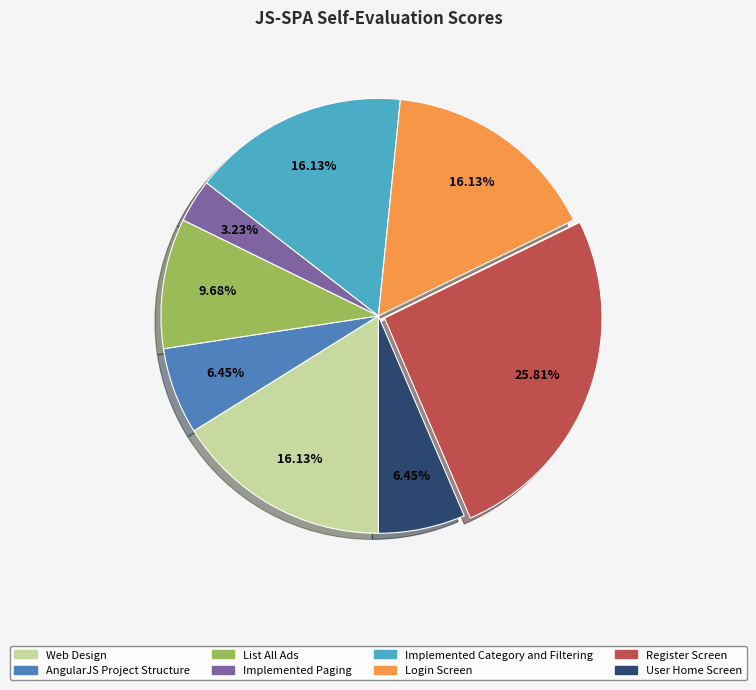

How many slices are in this pie chart?

8